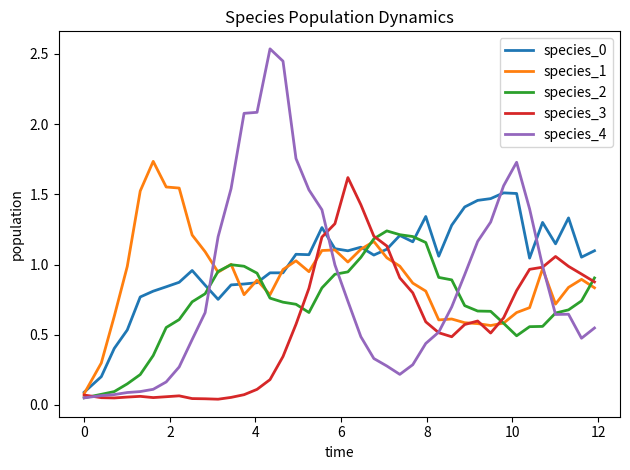

Which series has the widest spread of values?

species_4